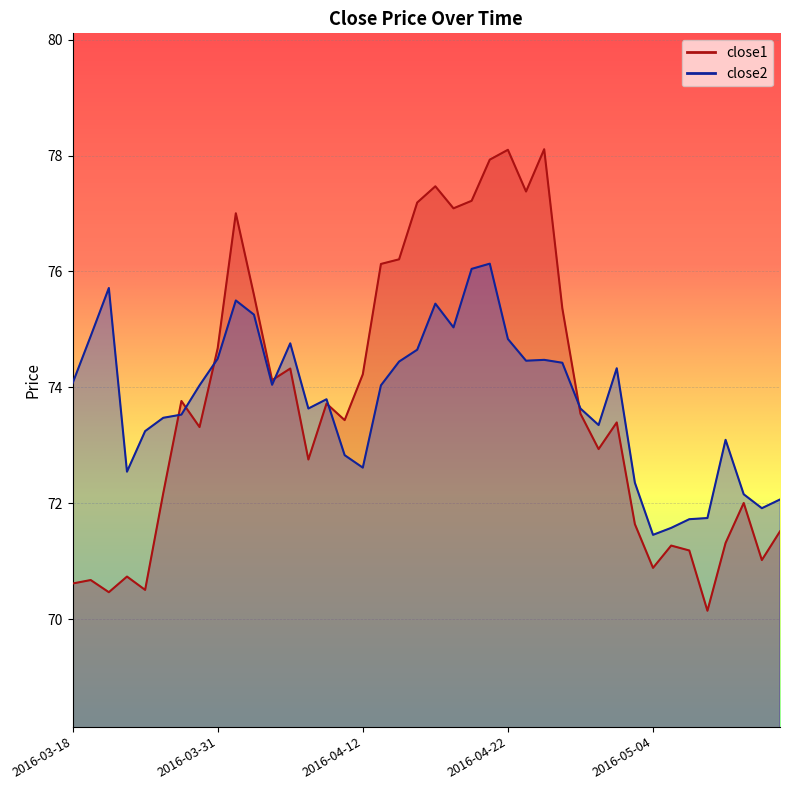

Read the close2 value at 2016-05-05.

71.6